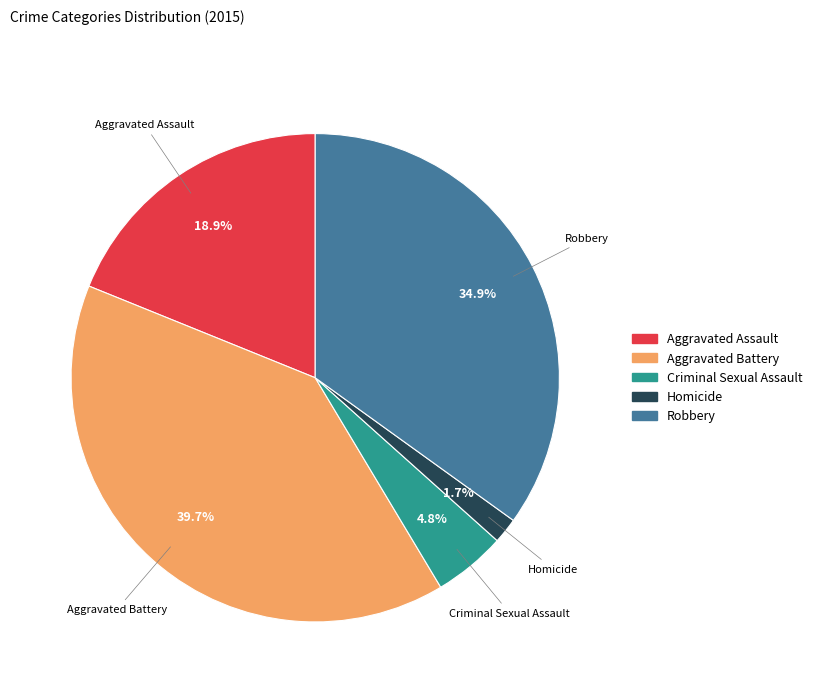

How much of the chart is everything except Robbery?

65.1%